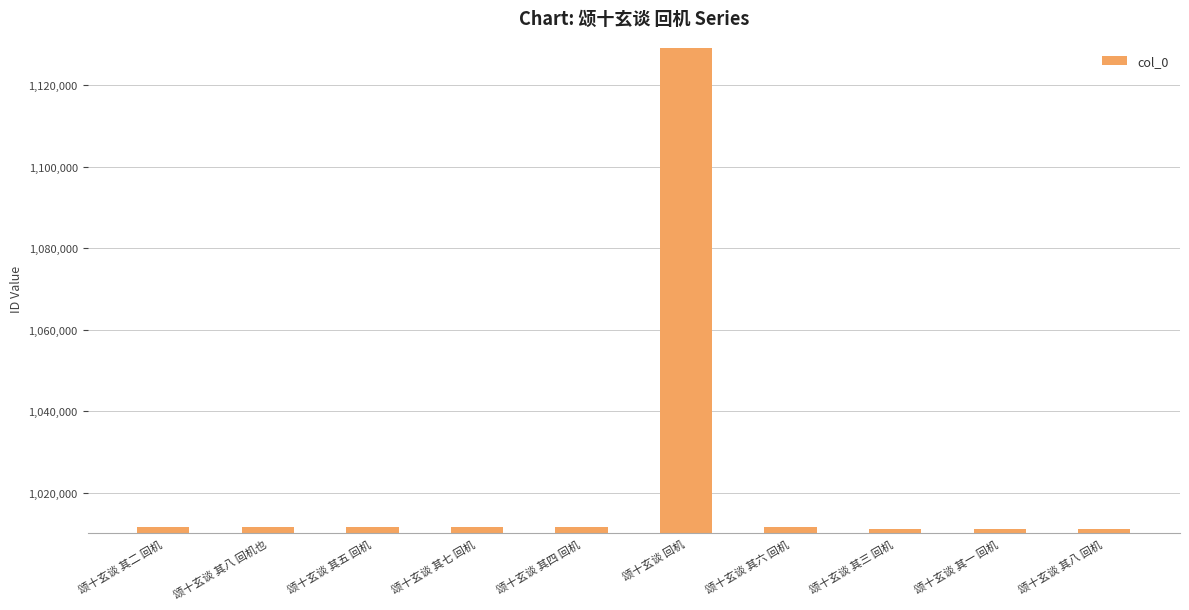

The chart shows a value of 1011590 at 颂十玄谈 其四 回机. True or false?

True